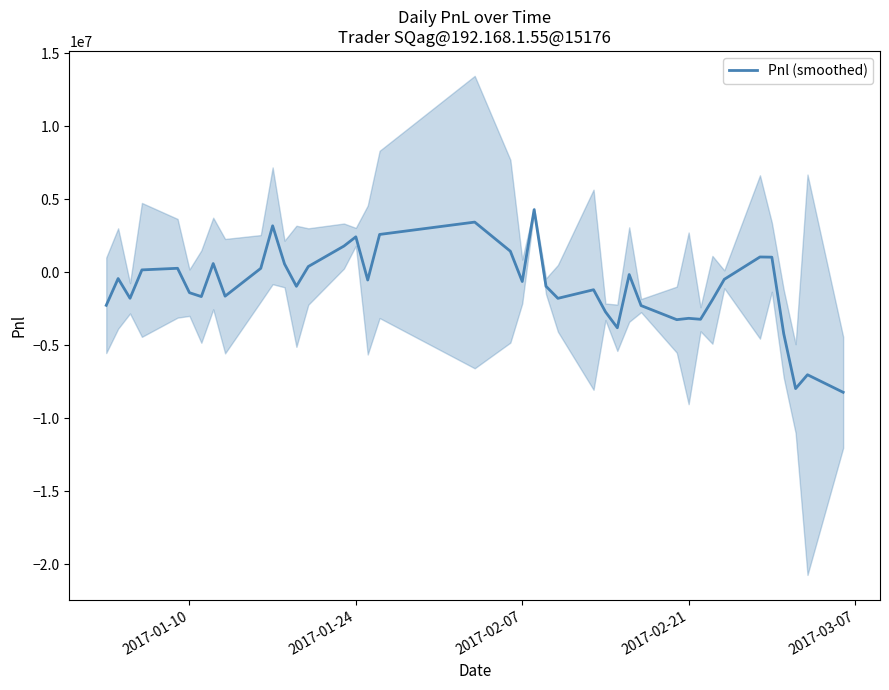

What is the difference between the maximum and minimum values?

12509124.0